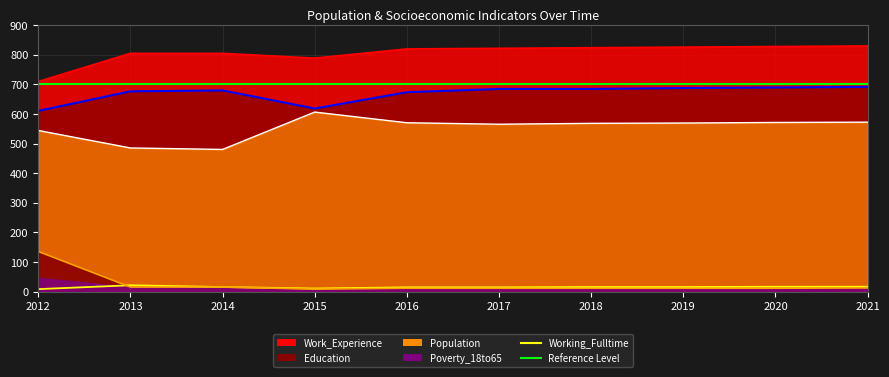

Count the number of categories in the chart.

10